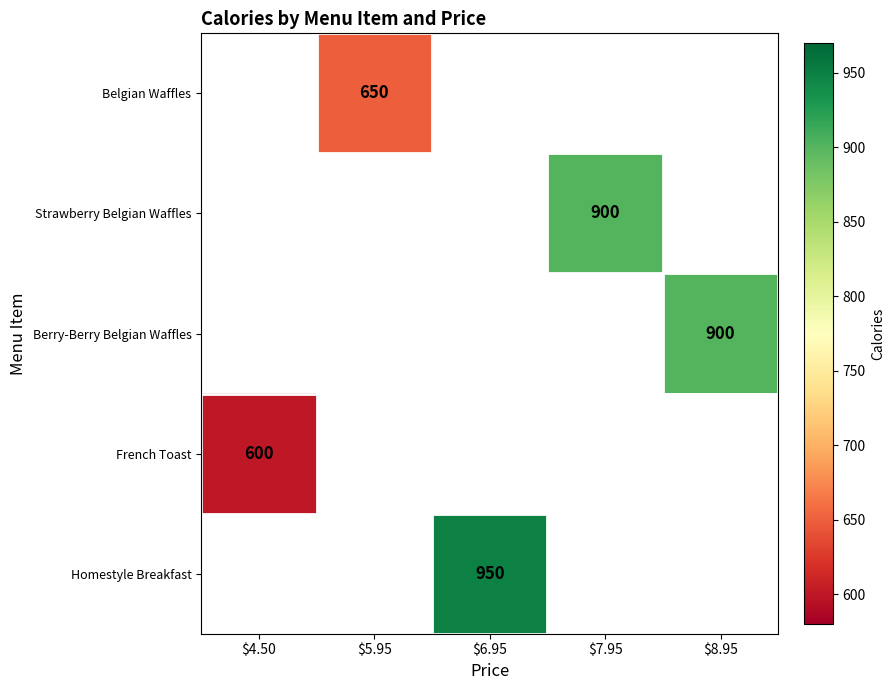

The Strawberry Belgian Waffles series shows 188 at $7.95. True or false?

False